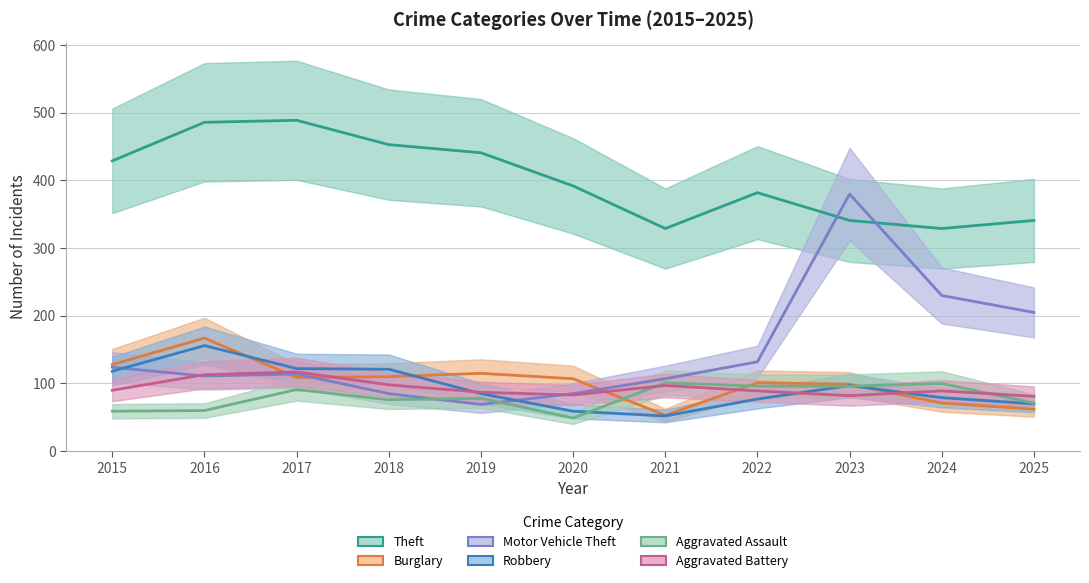

Is it true that Aggravated Battery equals 90 at 2015?

True